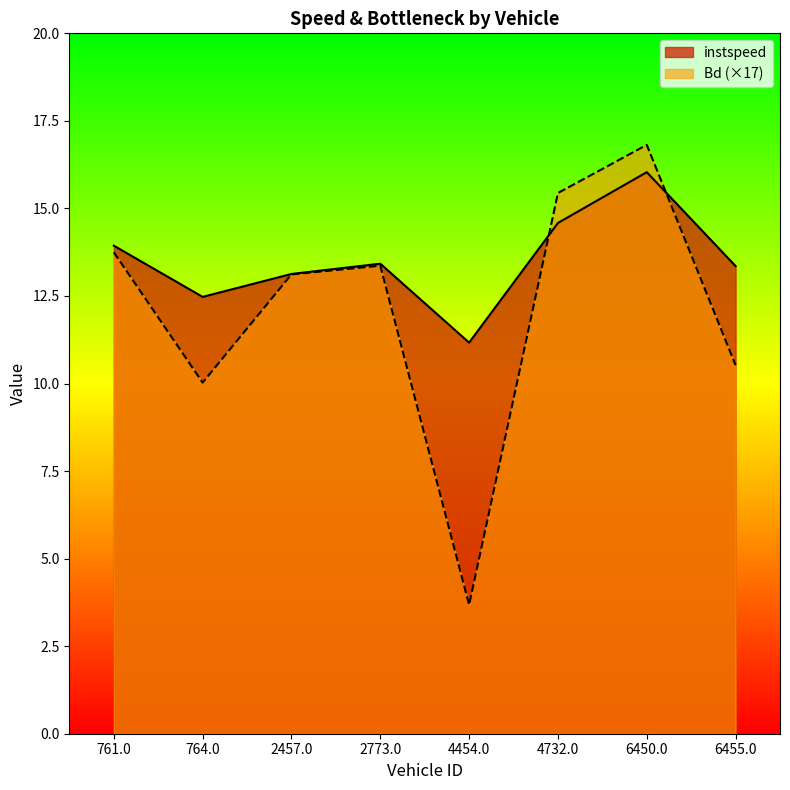

Between 4454.0 and 761.0, which is larger?

761.0